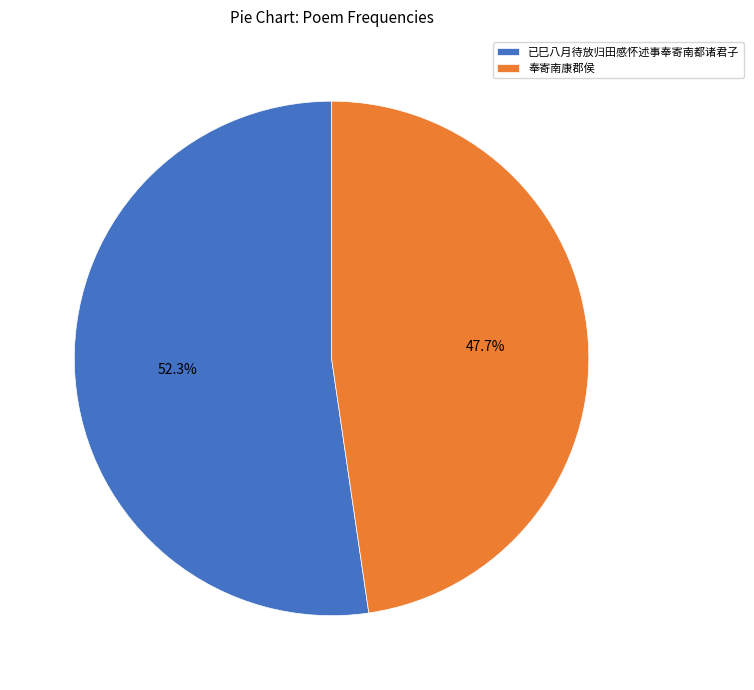

What is the smallest slice in the pie chart?

奉寄南康郡侯